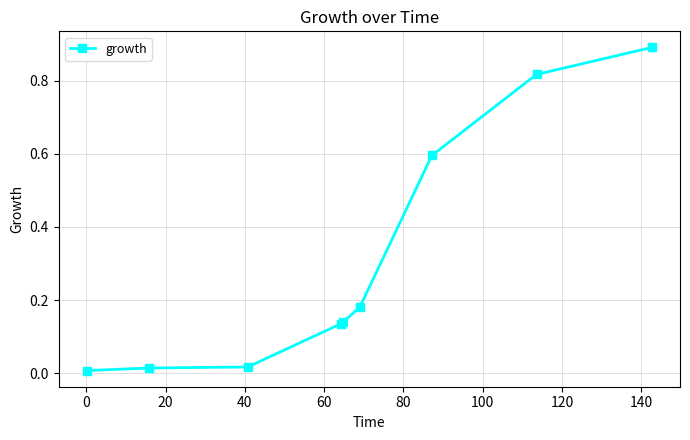

What is the value of the 9th point from the left?

0.9